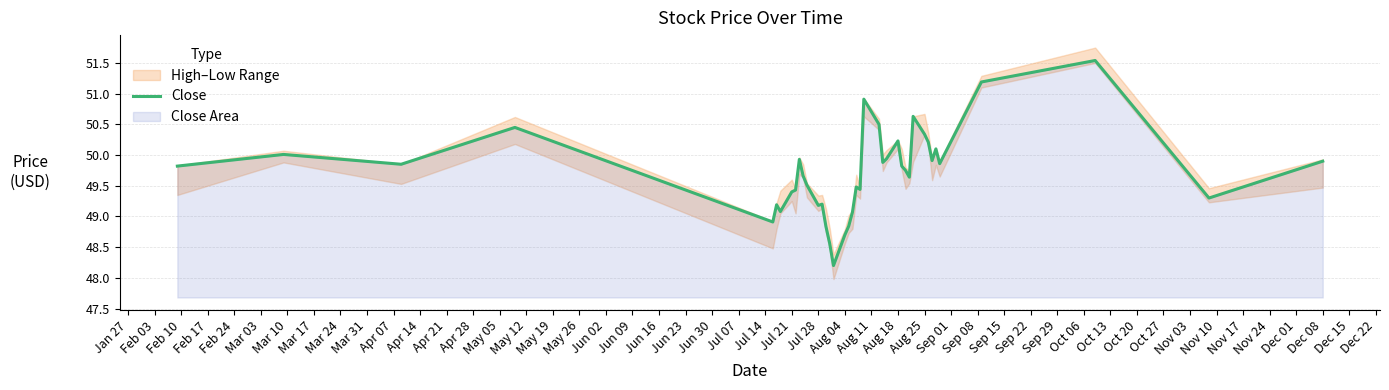

How many lines are shown in the chart?

1